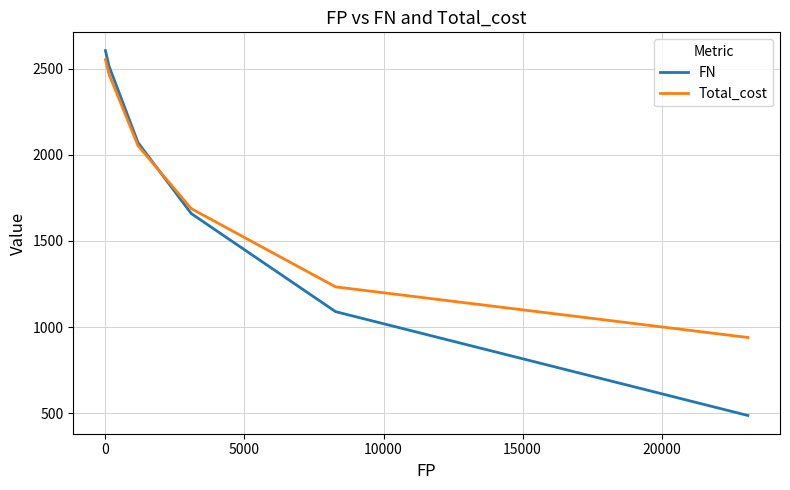

What is the maximum value for Total_cost?

2551.9